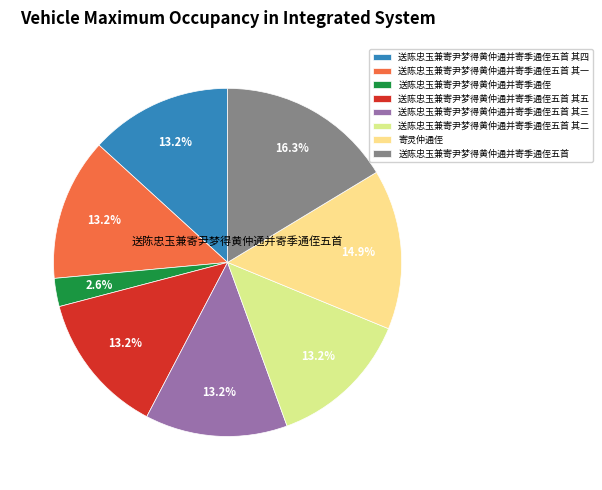

How many segments does this pie chart have?

8